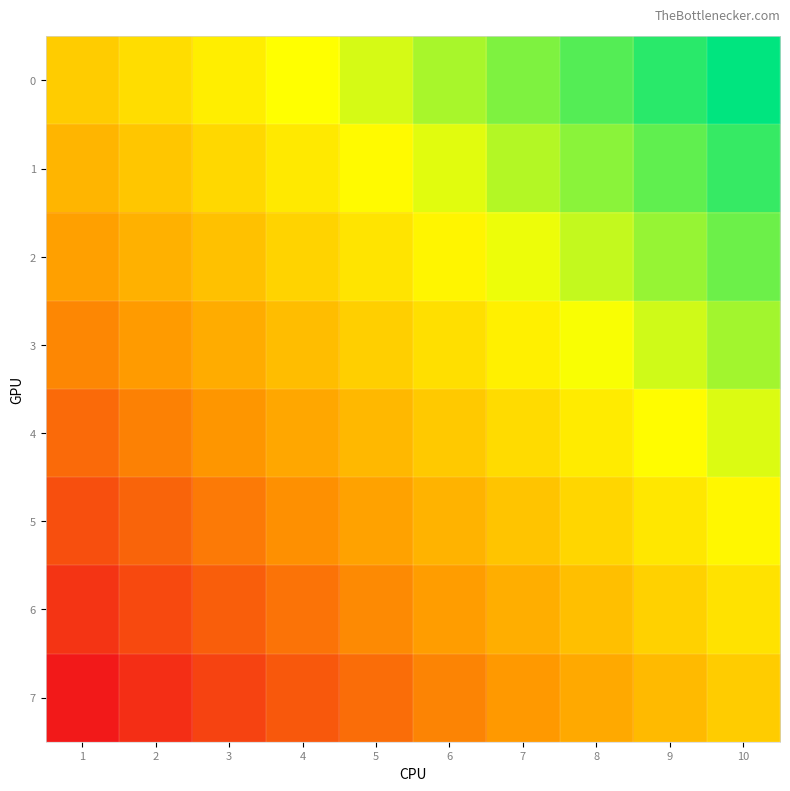

Reading left to right, list all the values displayed in this chart.

0: 1=0.0	2=0.1	3=0.2	4=0.3	5=0.4	6=0.6	7=0.7	8=0.8	9=0.9	10=1.0
1: 1=-0.1	2=-0.0	3=0.1	4=0.2	5=0.3	6=0.4	7=0.5	8=0.6	9=0.7	10=0.9
2: 1=-0.3	2=-0.2	3=-0.1	4=0.0	5=0.2	6=0.3	7=0.4	8=0.5	9=0.6	10=0.7
3: 1=-0.4	2=-0.3	3=-0.2	4=-0.1	5=0.0	6=0.1	7=0.2	8=0.3	9=0.5	10=0.6
4: 1=-0.6	2=-0.5	3=-0.3	4=-0.2	5=-0.1	6=-0.0	7=0.1	8=0.2	9=0.3	10=0.4
5: 1=-0.7	2=-0.6	3=-0.5	4=-0.4	5=-0.3	6=-0.2	7=-0.0	8=0.1	9=0.2	10=0.3
6: 1=-0.9	2=-0.7	3=-0.6	4=-0.5	5=-0.4	6=-0.3	7=-0.2	8=-0.1	9=0.0	10=0.1
7: 1=-1.0	2=-0.9	3=-0.8	4=-0.7	5=-0.6	6=-0.4	7=-0.3	8=-0.2	9=-0.1	10=0.0